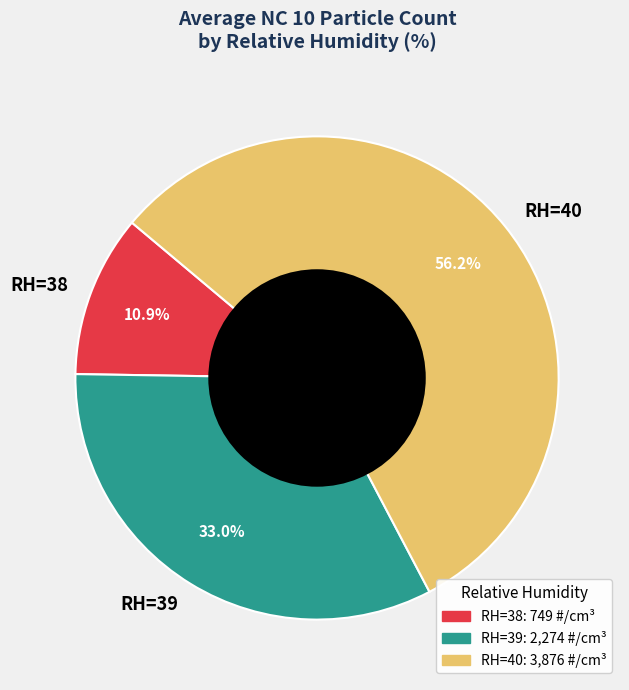

Is there any slice that represents more than half of the pie?

Yes